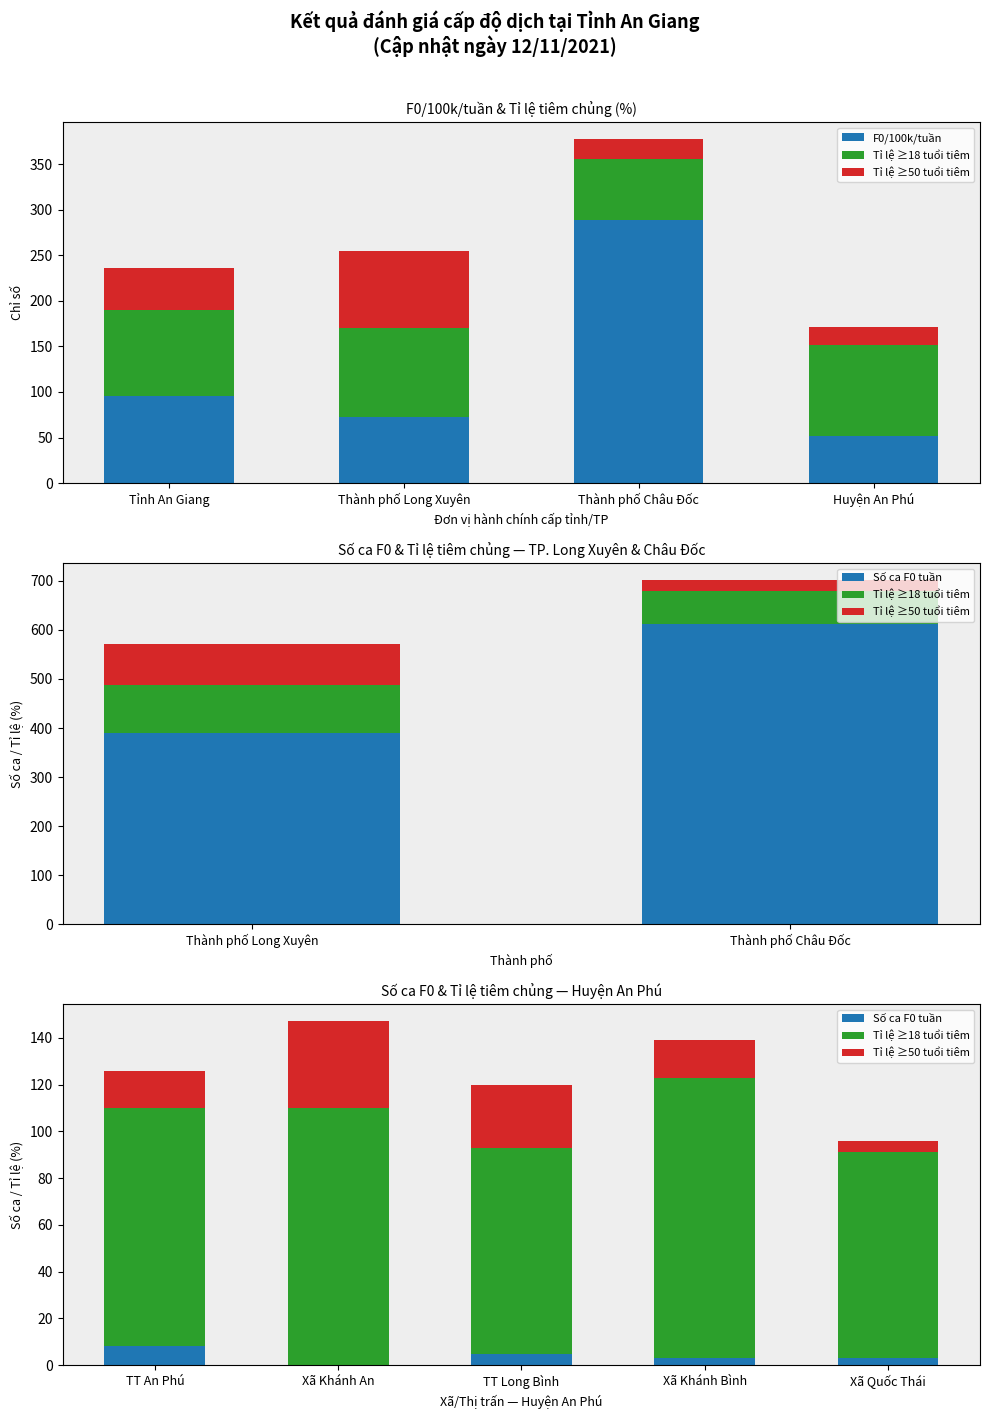

What is the approximate value of F0 cộng đồng /100.000/tuần at Thành phố Châu Đốc?

289.0